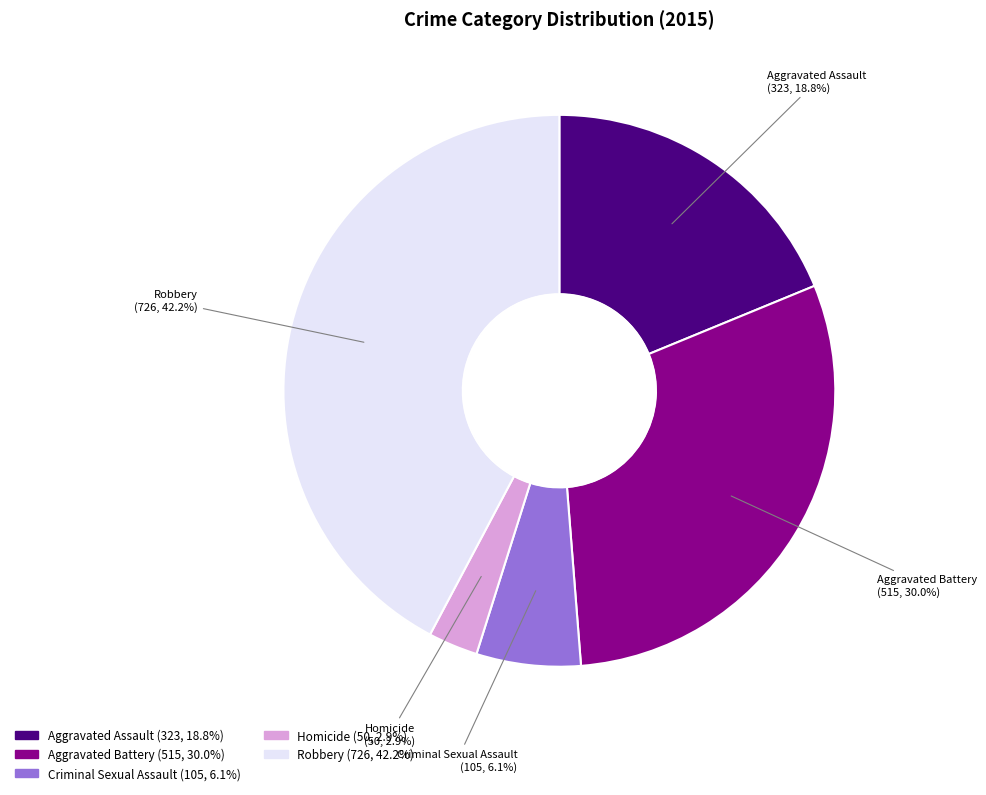

Which slice is the largest?

Robbery